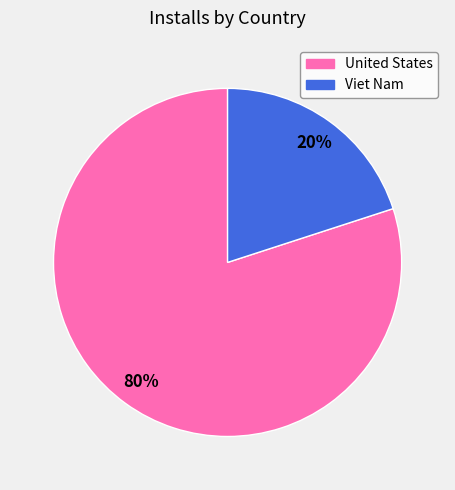

Is it true that Viet Nam is 29% of the pie?

False